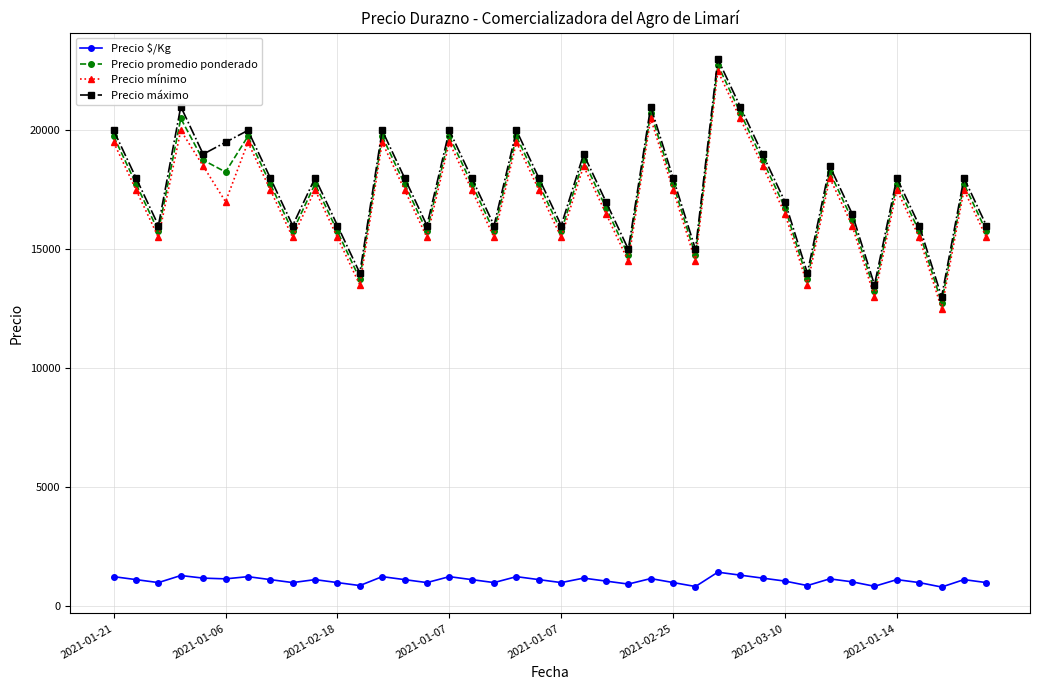

What is the difference between the maximum and minimum values in the Precio máximo series?

10000